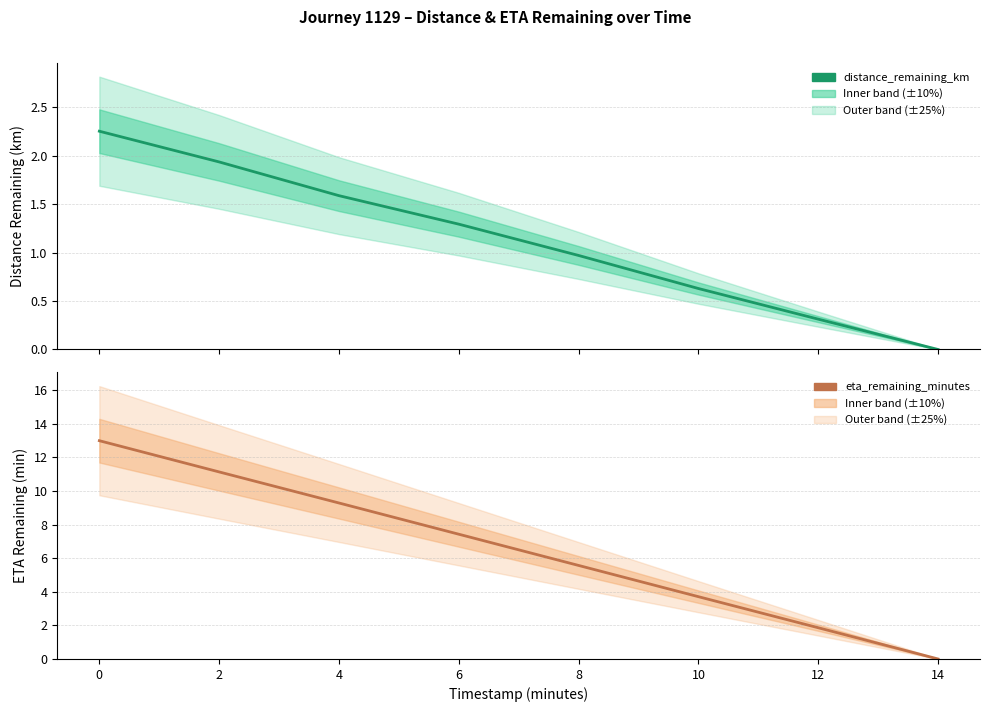

True or false: distance_remaining_km and eta_remaining_minutes cross at least once.

False